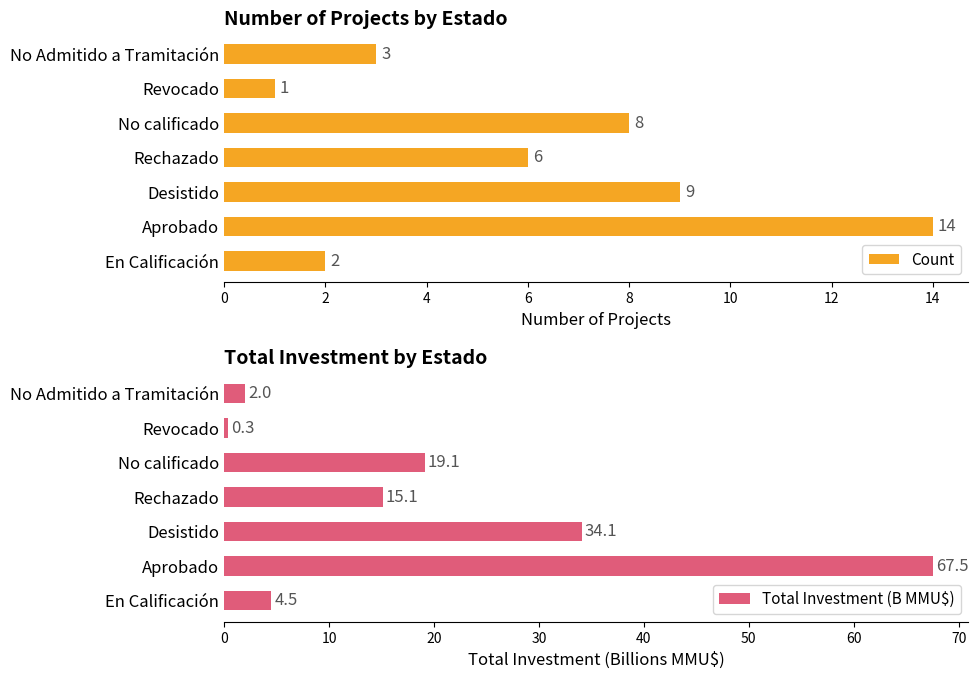

What is the difference between the second highest and second lowest values in the Count series?

7